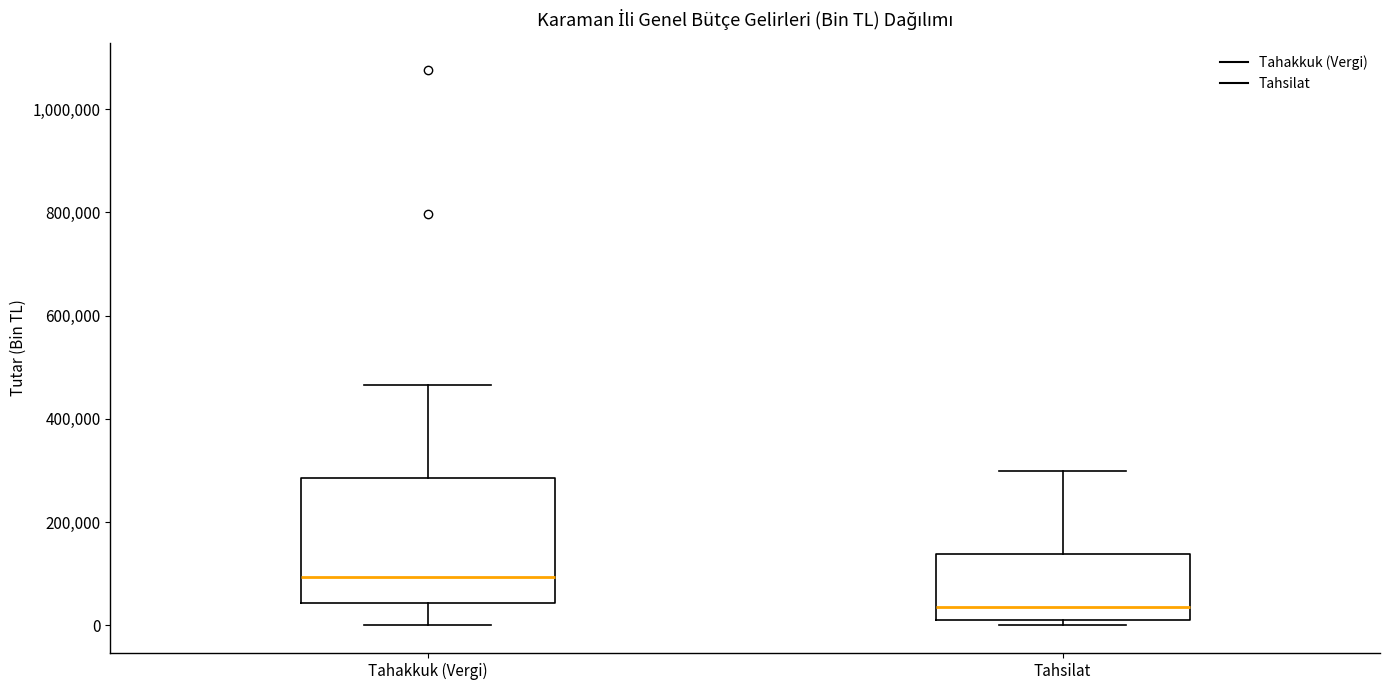

Which box's median line is the highest?

Tahakkuk (Vergi)